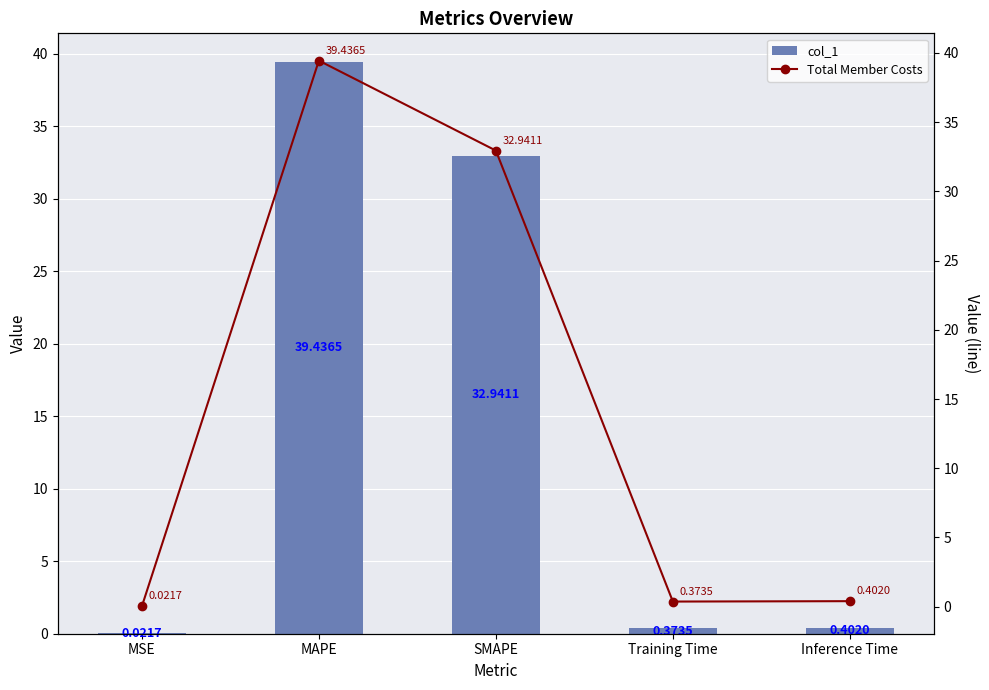

True or false: Total Member Costs has a value of 39.4 at MAPE.

True